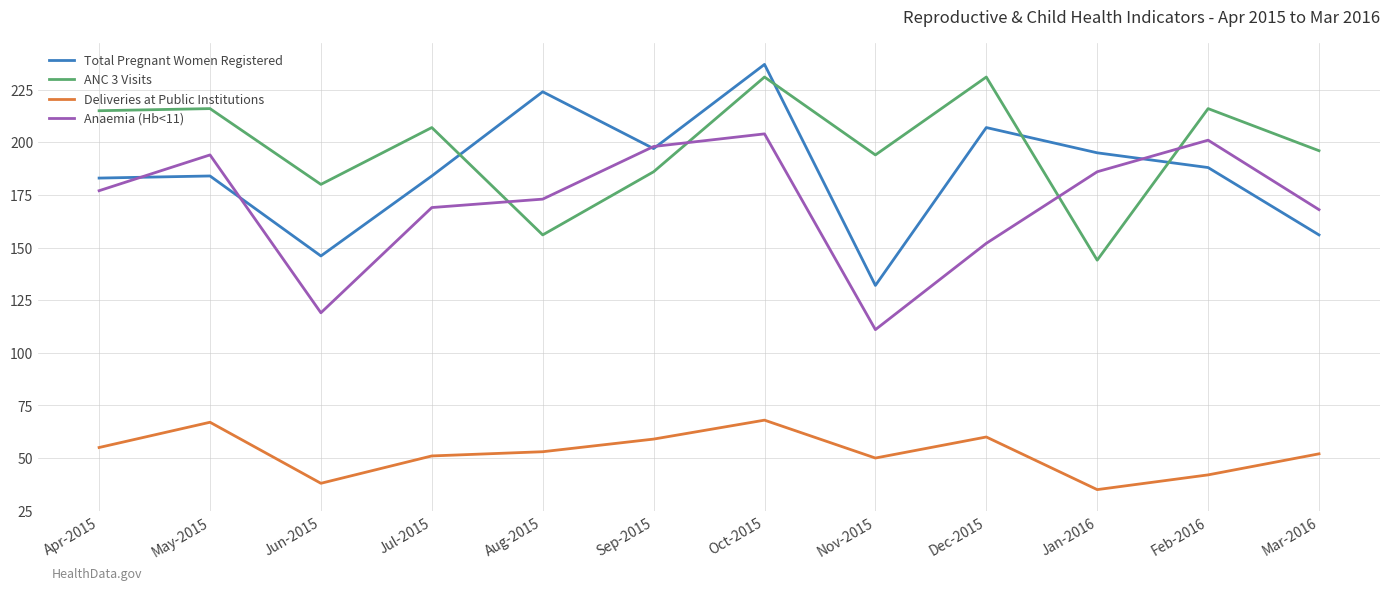

Where does the Deliveries at Public Institutions series first go above 53?

Apr-2015